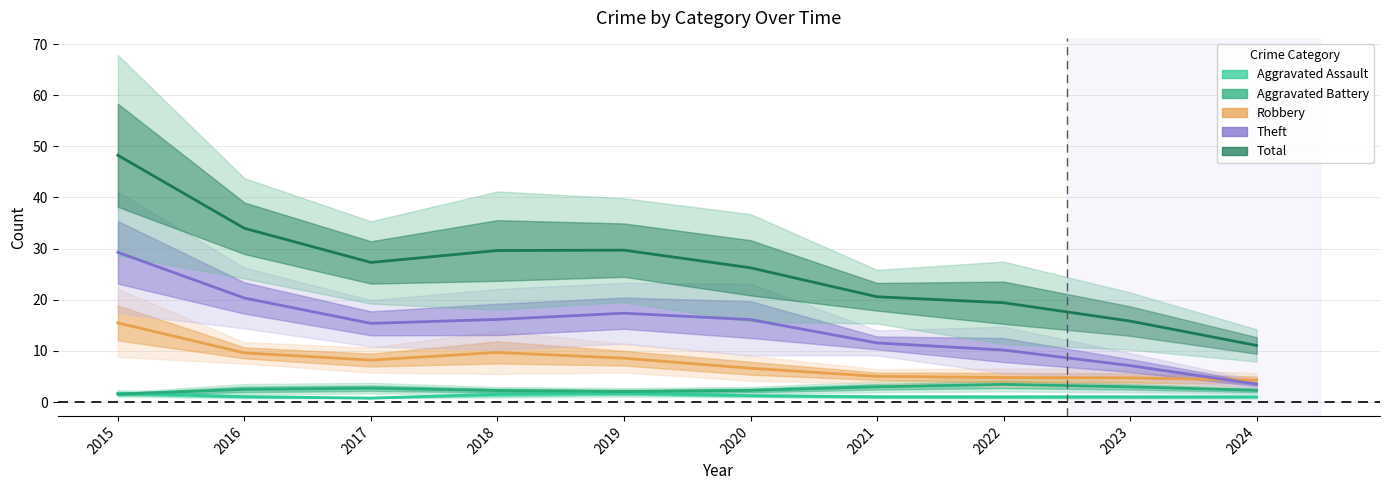

What value does the Total series have at 2020?

26.3